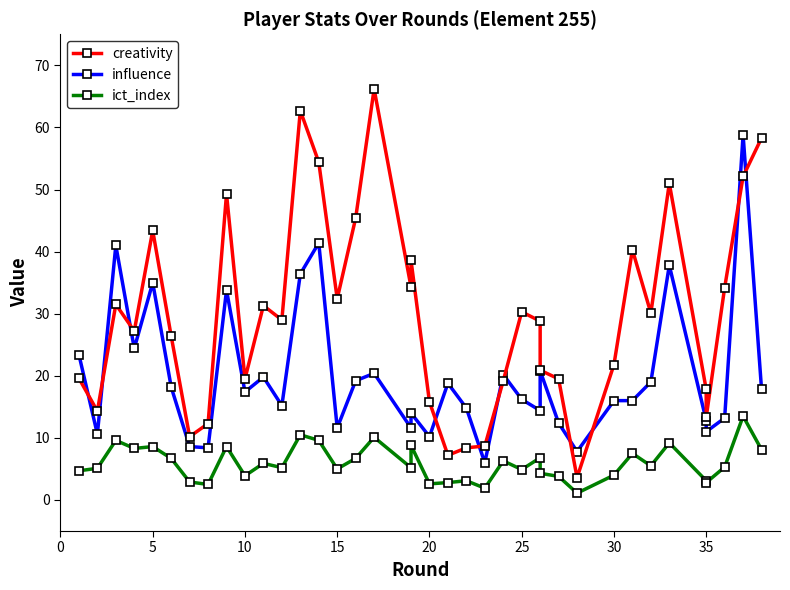

What is the difference between the maximum and minimum values in the influence series?

52.8